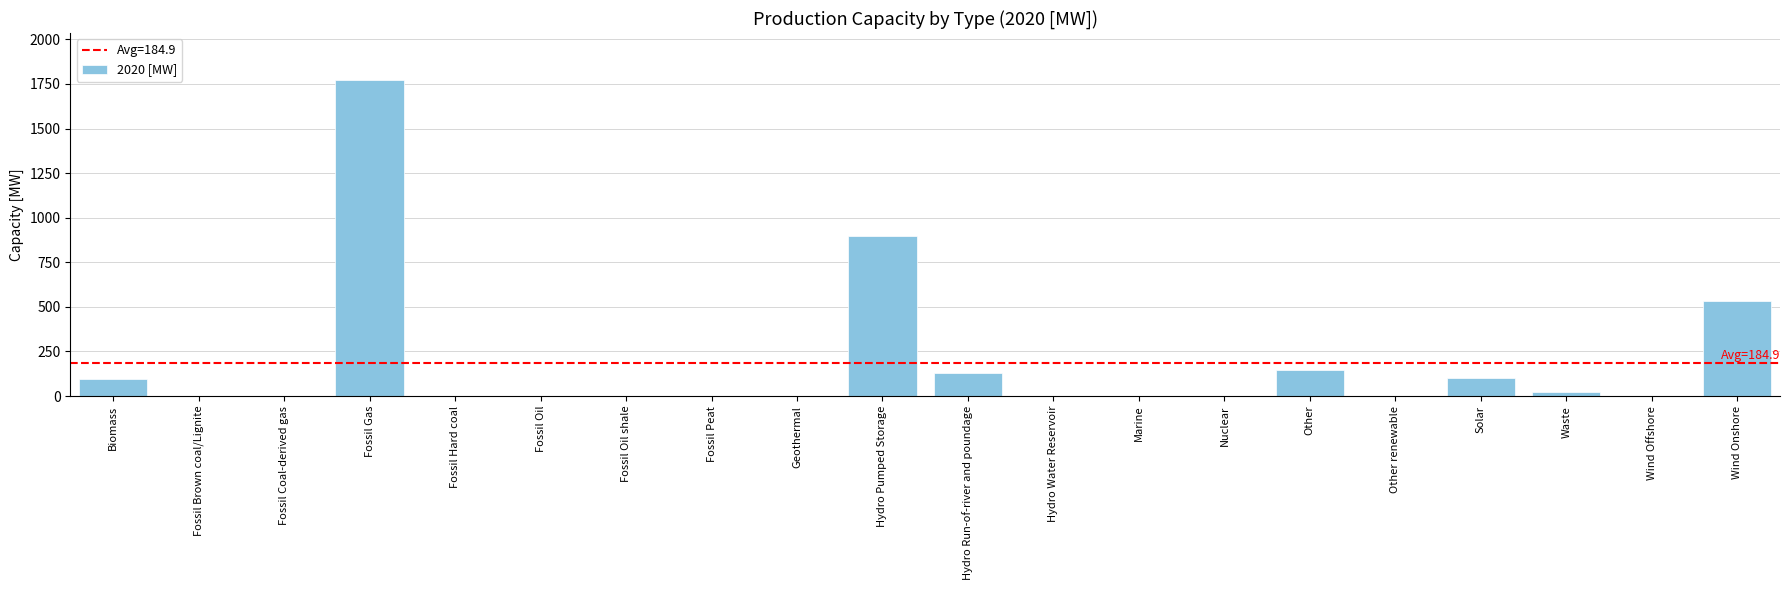

What is the change in value from Fossil Brown coal/Lignite to Fossil Gas?

+1770